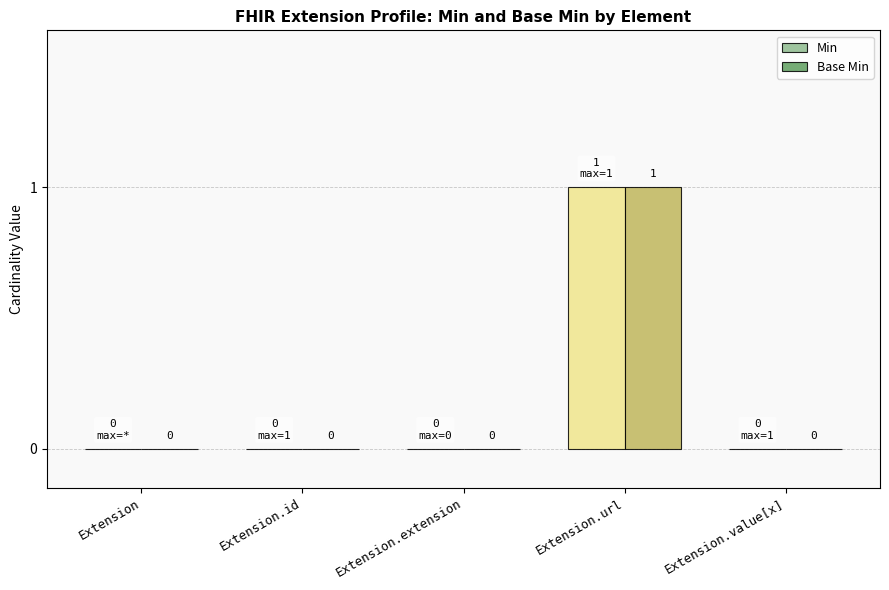

At which category is the sum across all series the highest?

Extension.url